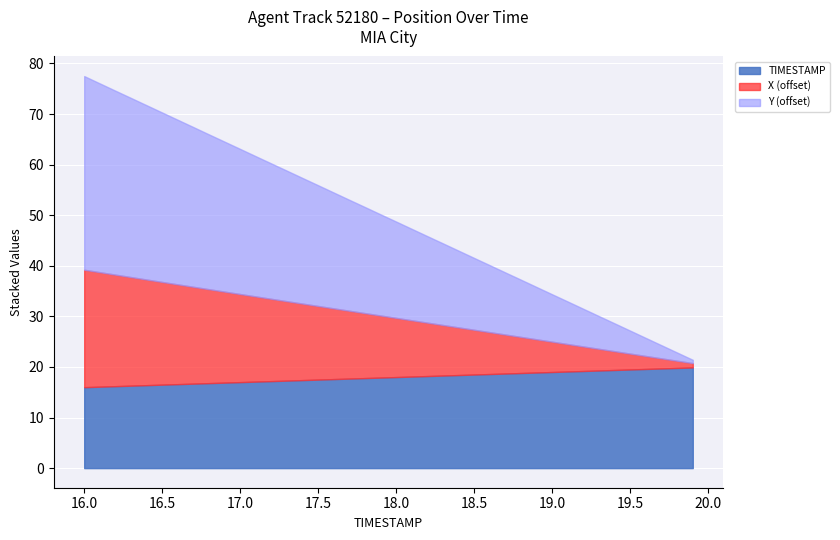

What is the maximum value for TIMESTAMP?

19.9